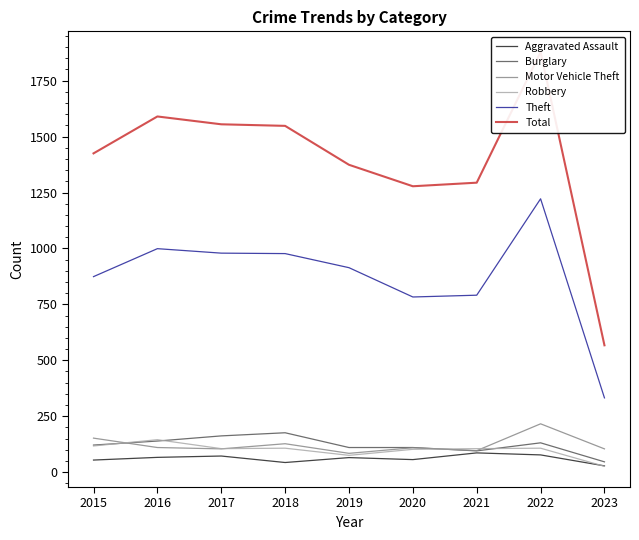

True or false: Total and Burglary cross at least once.

False